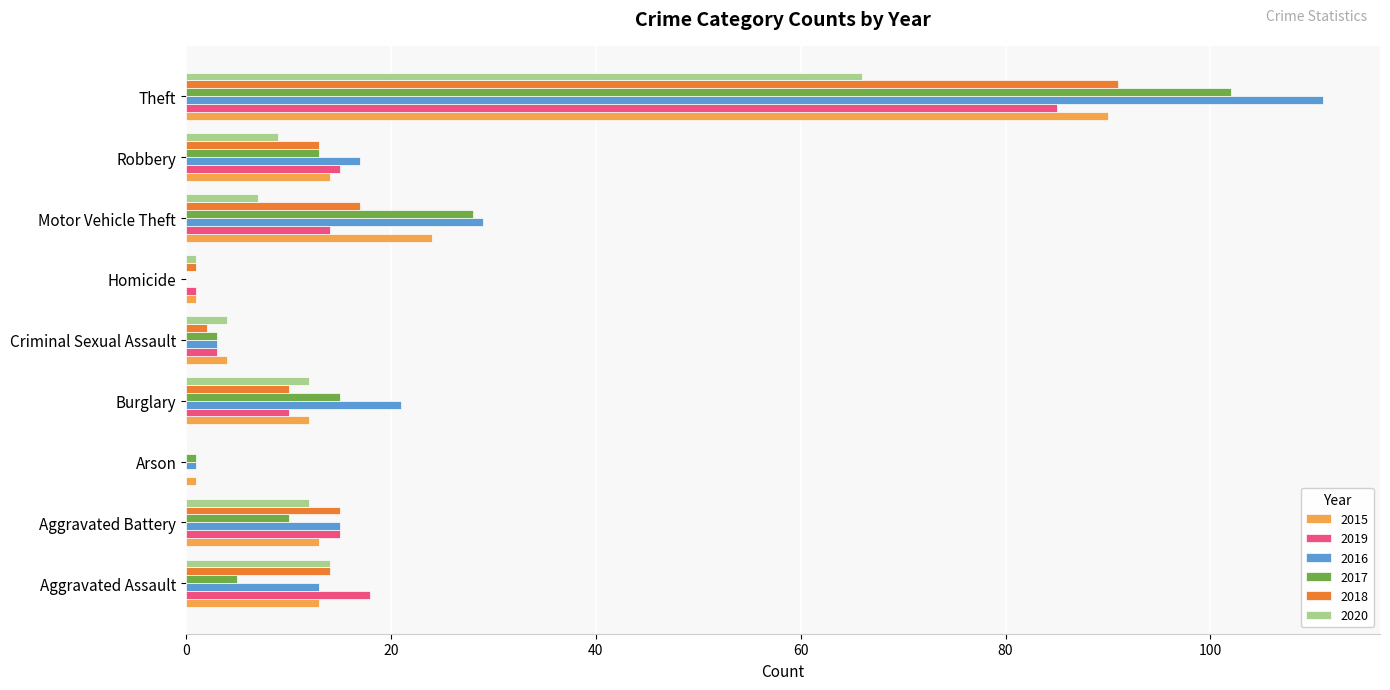

Which series has the largest total across all categories?

2016